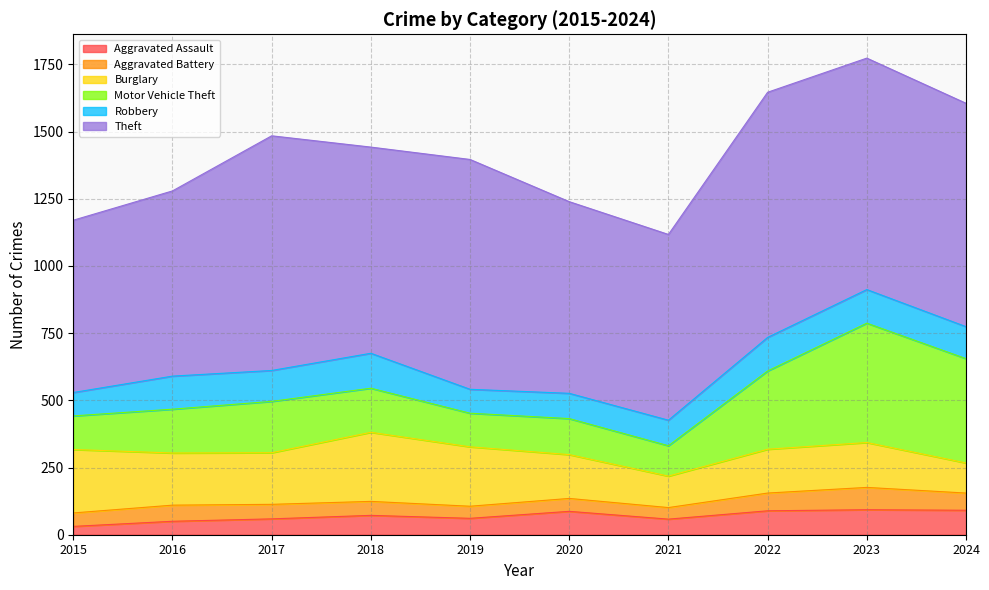

How many categories are shown in the chart?

10